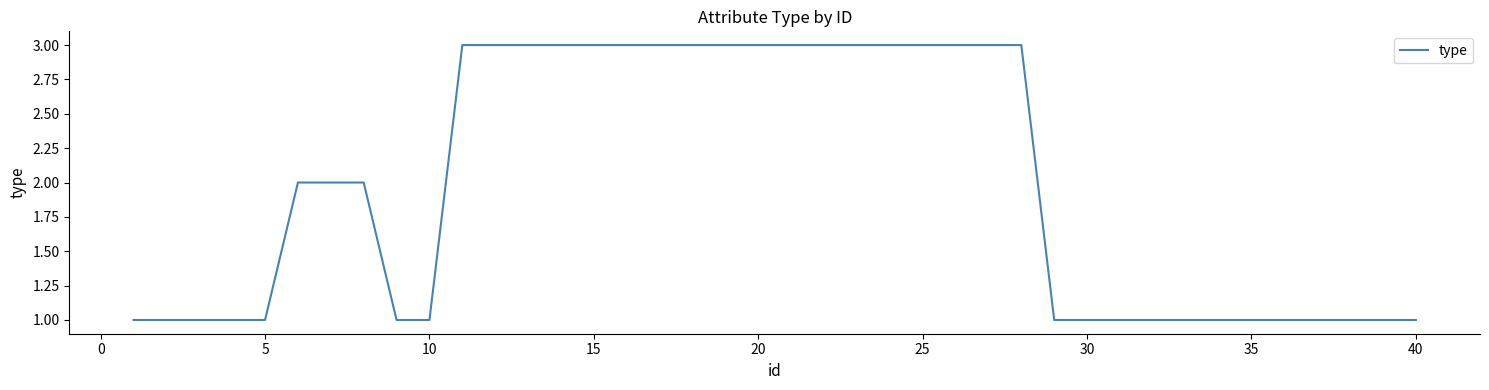

What is the greatest value displayed?

3